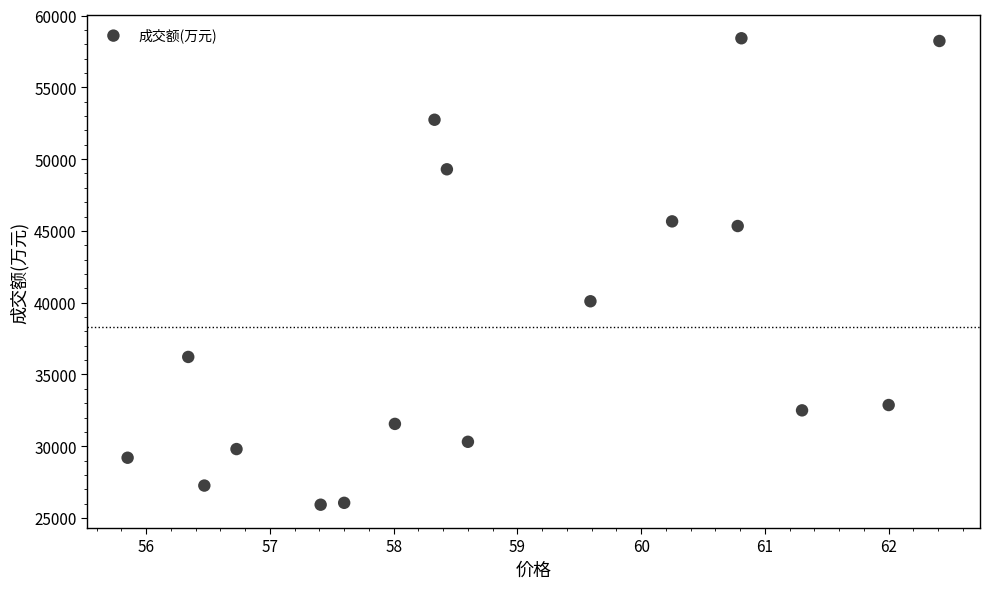

What is the range of Y values (max minus min)?

32491